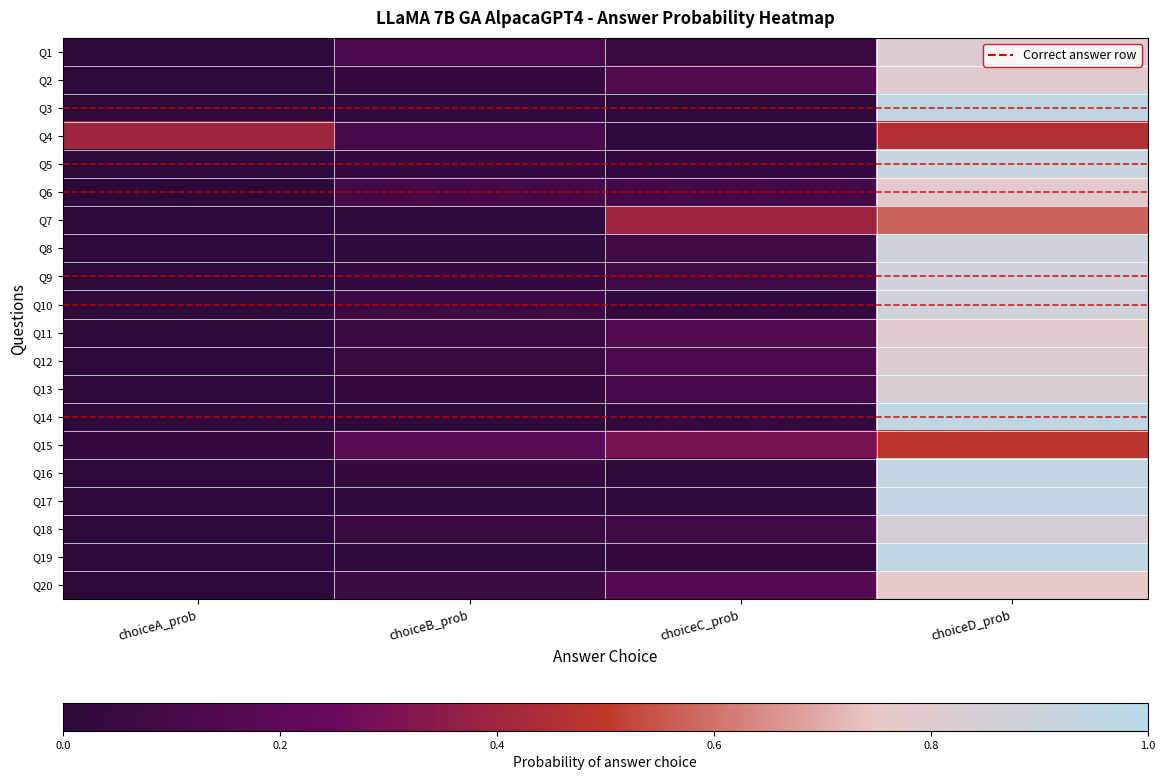

Which series has the widest spread of values?

Q3